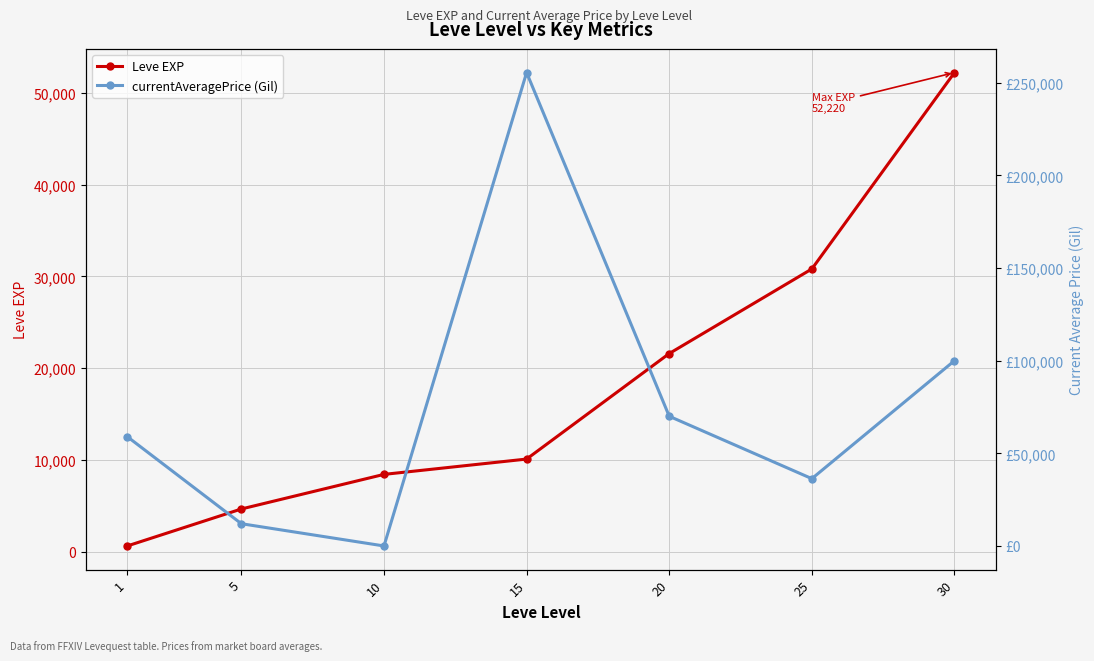

The currentAveragePrice (Gil) series shows 15281 at 25. True or false?

False